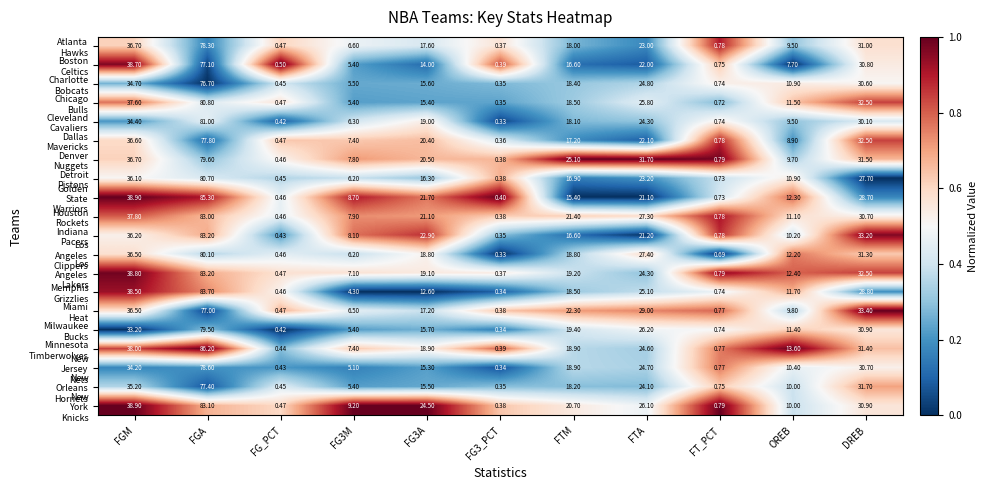

How many categories are shown in the chart?

11